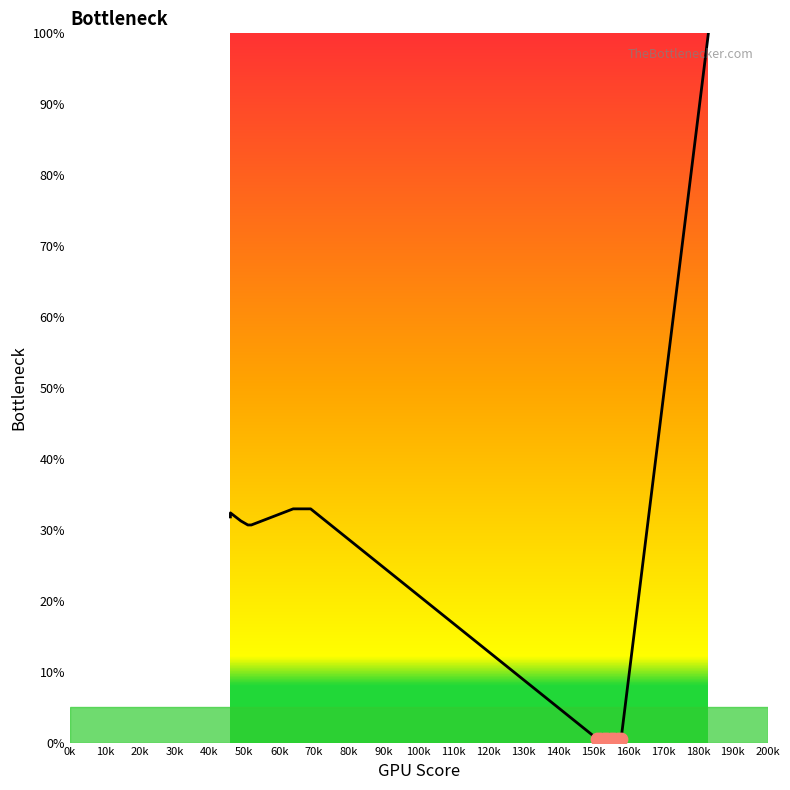

Between 70k and 20k, which is larger?

20k